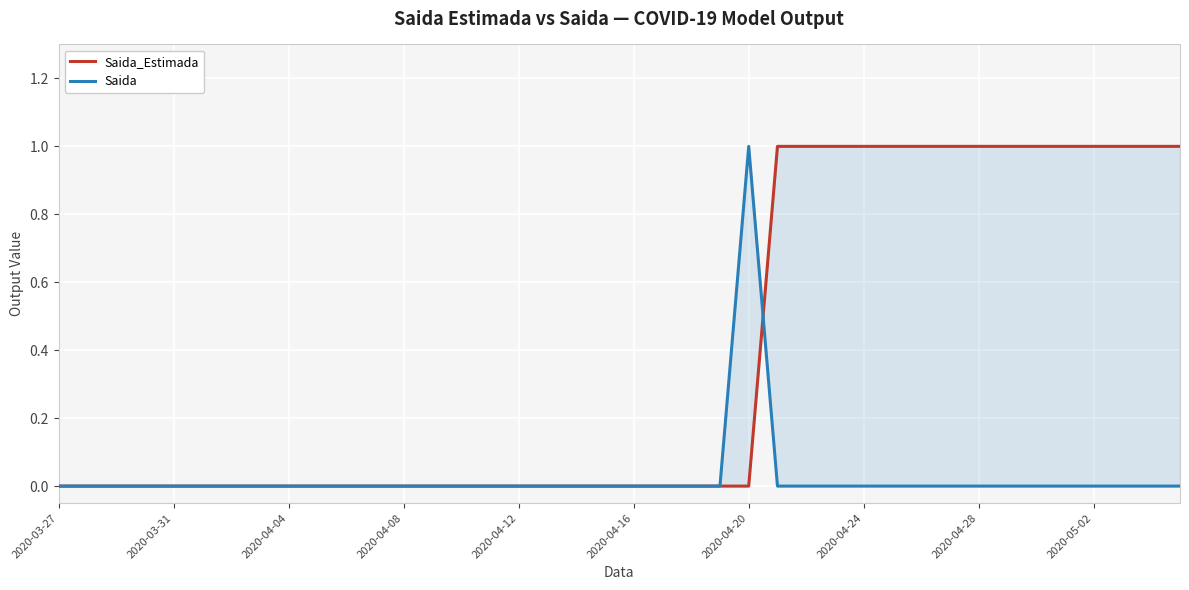

Is it true that Saida equals 0 at 35?

False